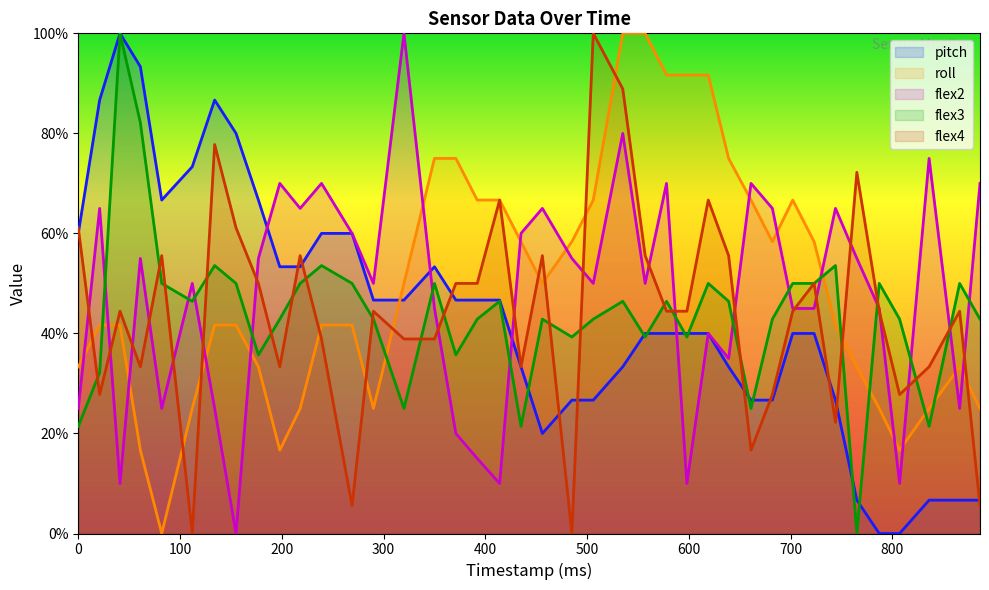

How many interior local peaks does the flex2 series have?

13